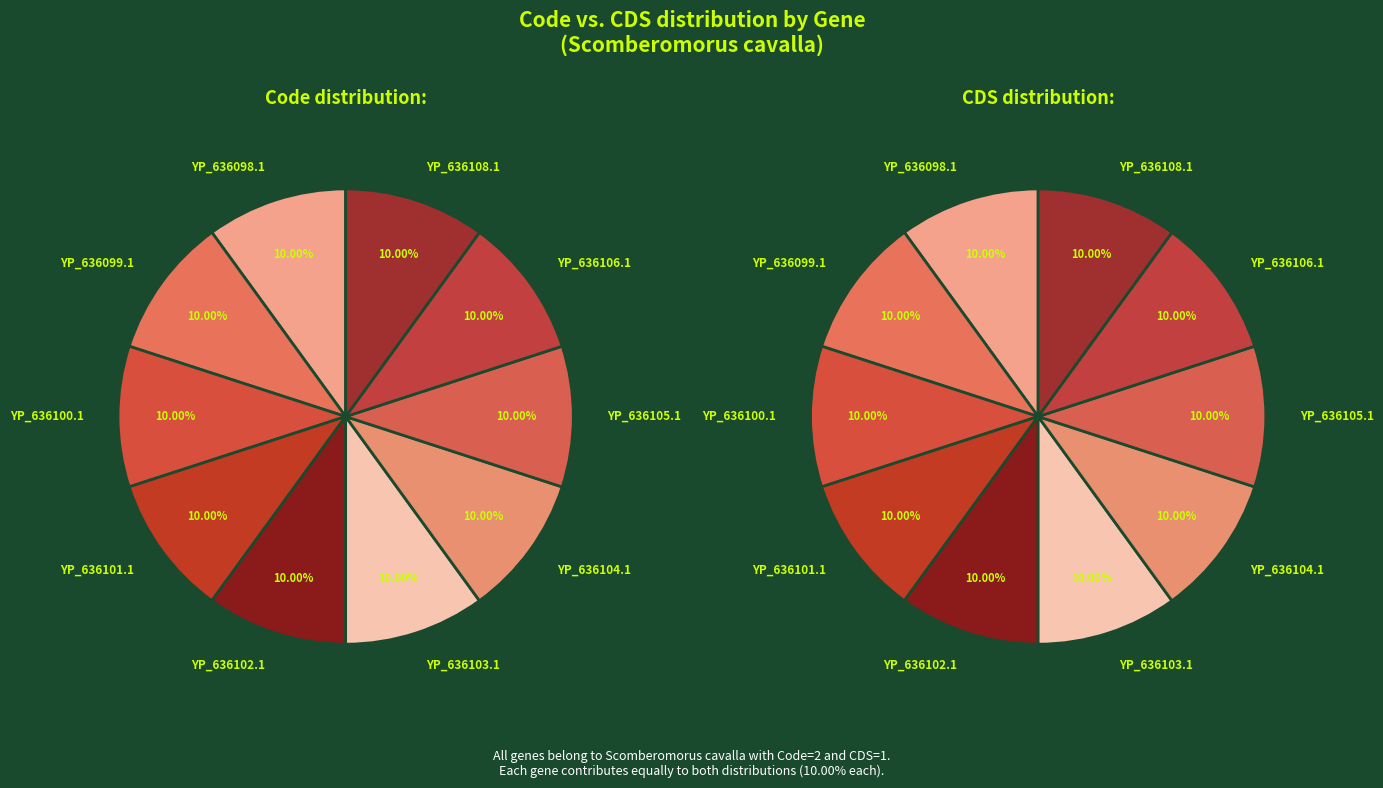

Is there any slice that represents more than half of the pie?

No